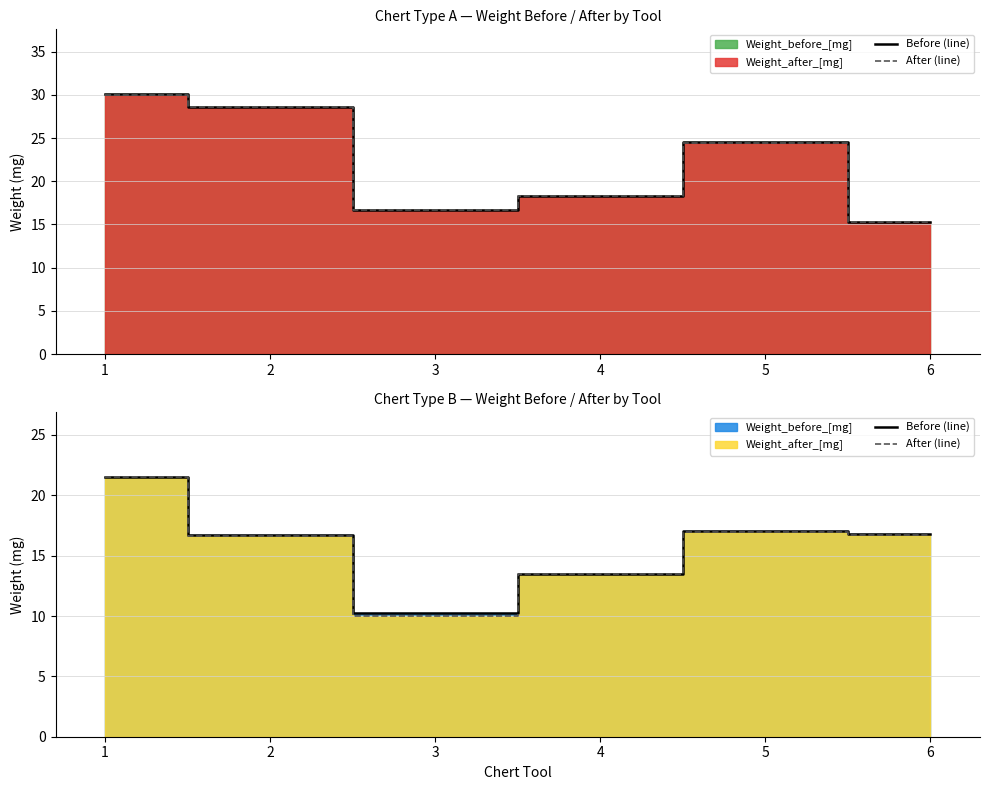

What is the value of the After (line) point at the 5th from the left?

17.0